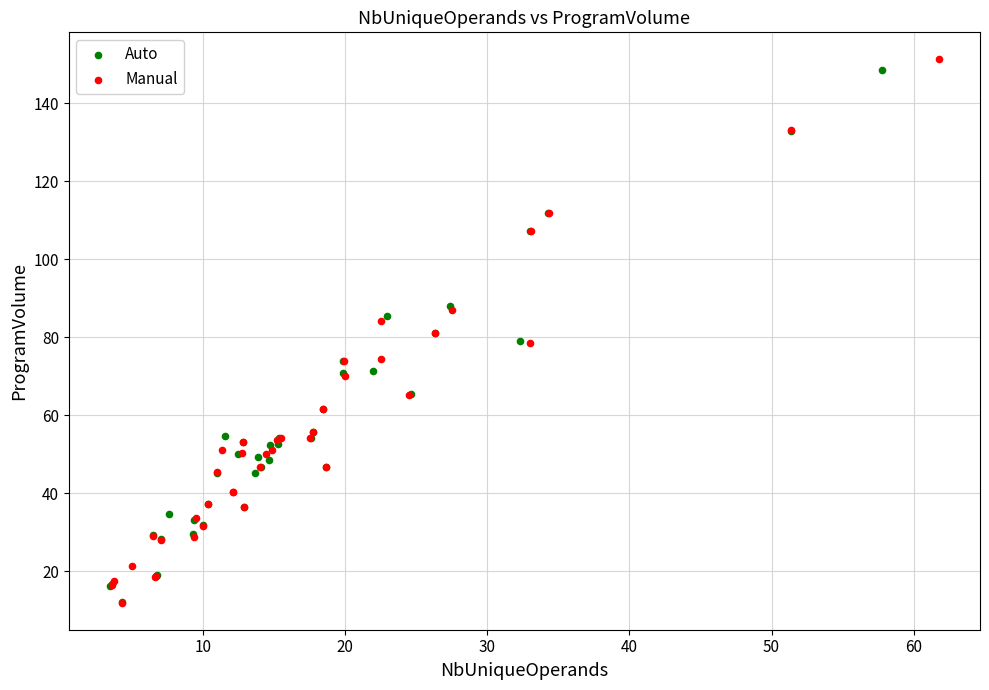

What are all the series names shown in the legend?

Auto, Manual